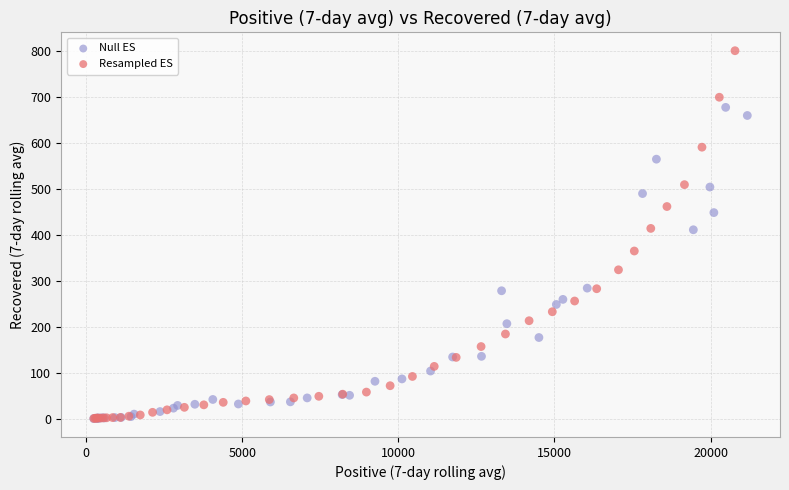

Which series has the largest Y range (max minus min)?

Resampled ES